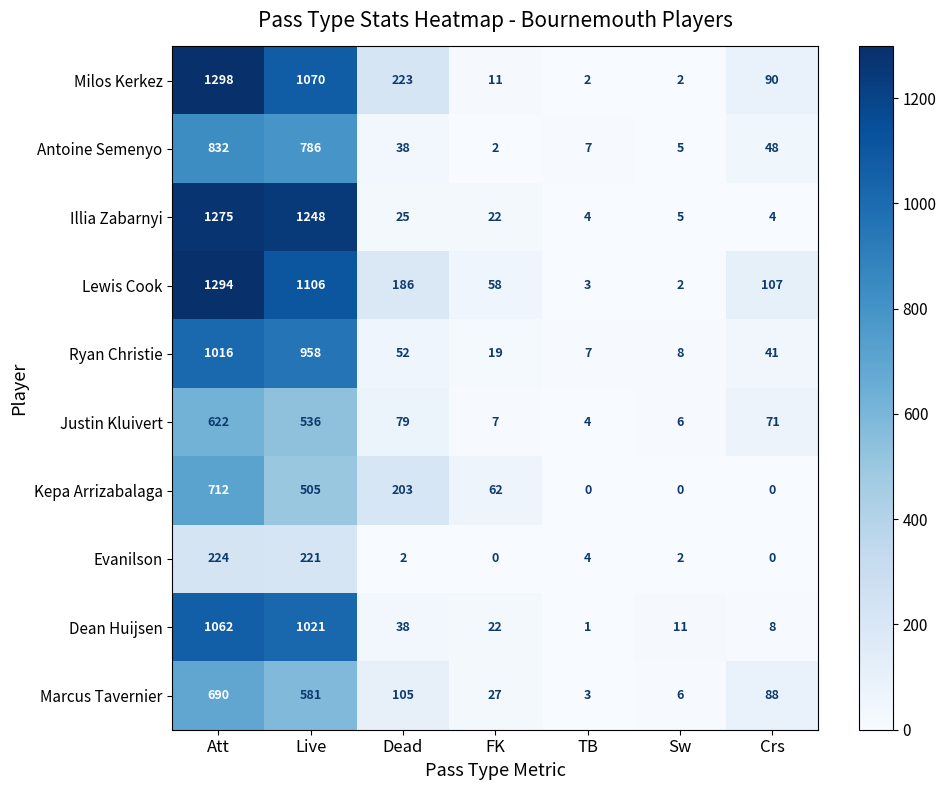

The value of Antoine Semenyo at Att is 1359. True or false?

False